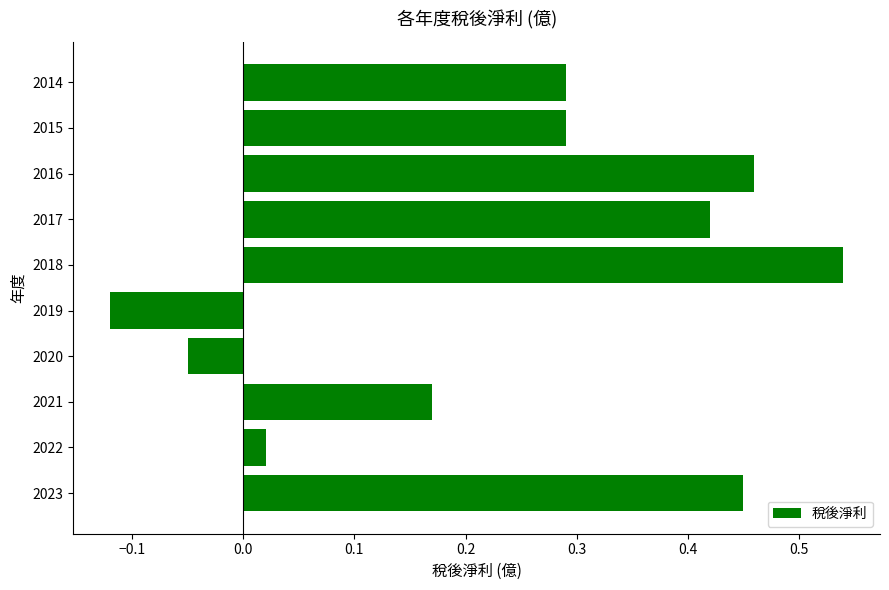

At which label is the value closest to 0?

2022